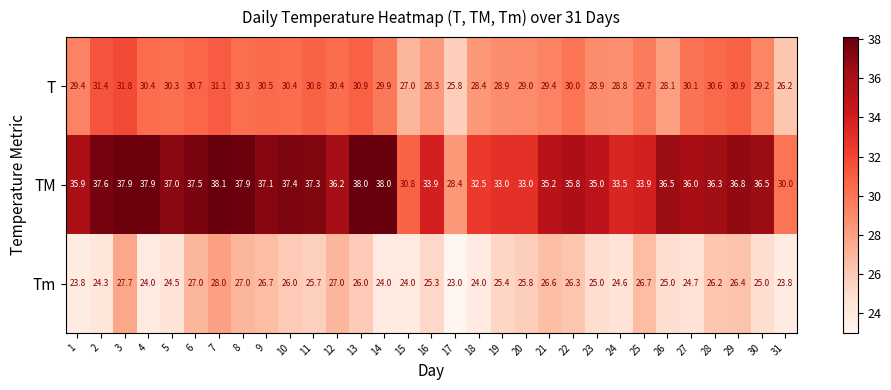

At 14, list the series in order from largest to smallest.

TM, T, Tm